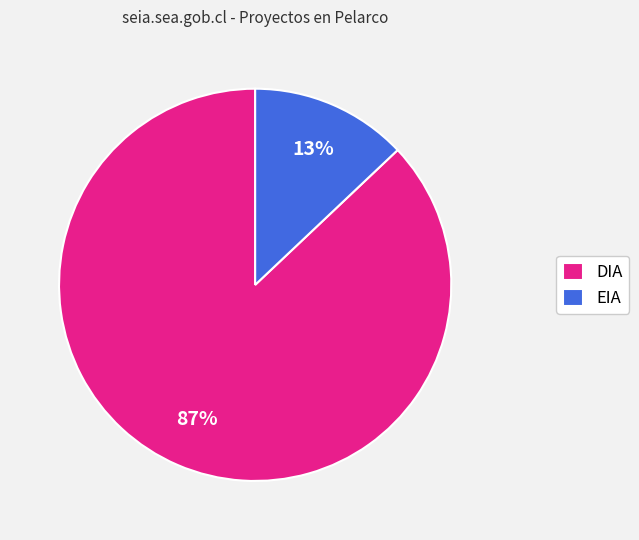

Which slice is the largest?

DIA